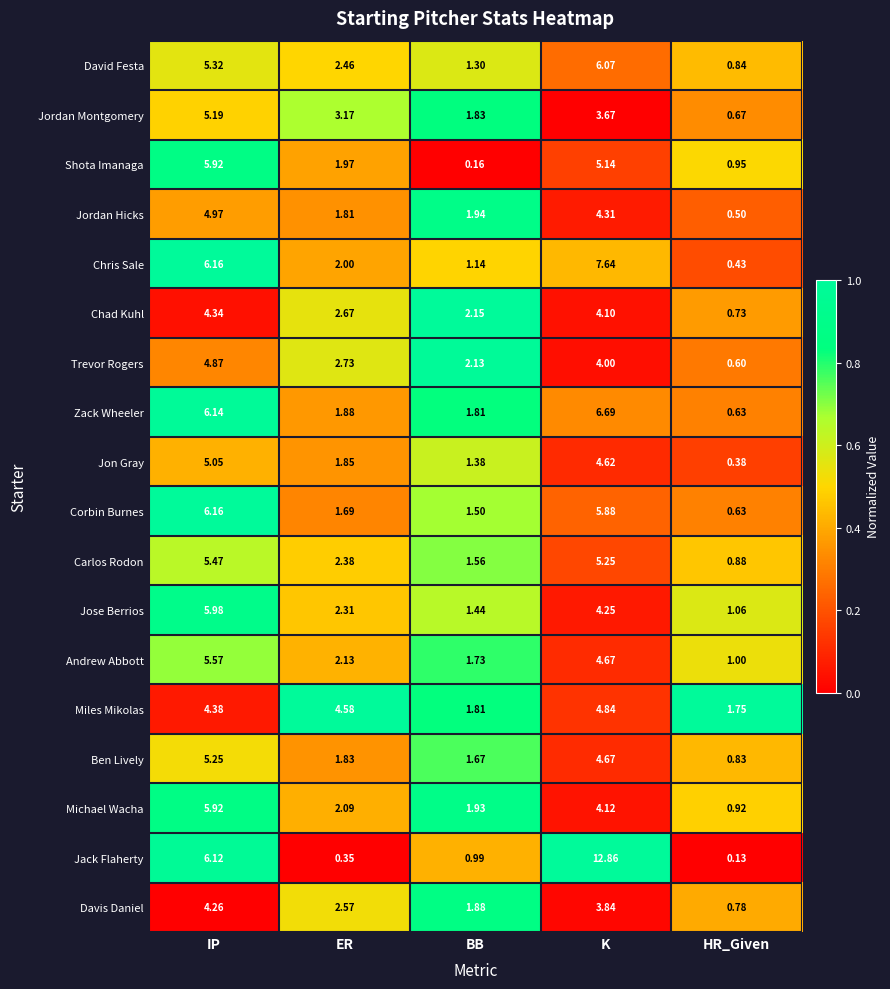

Where does the Jose Berrios series first go above 2?

IP